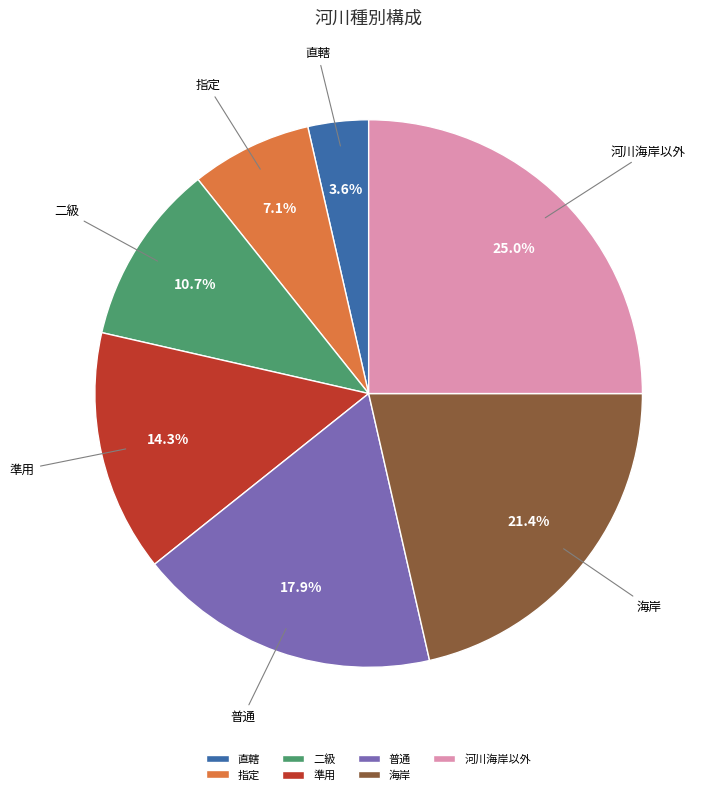

Is it true that 普通 is 18% of the pie?

True